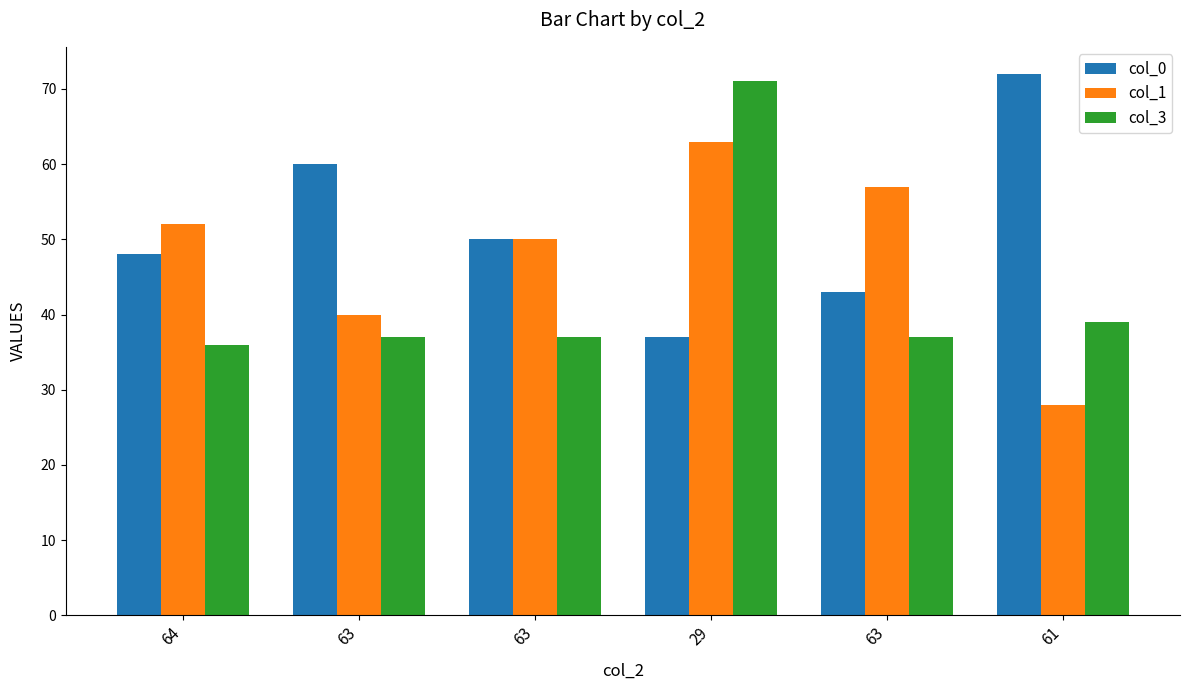

Between 63 and 61, which series saw the biggest shift?

col_0